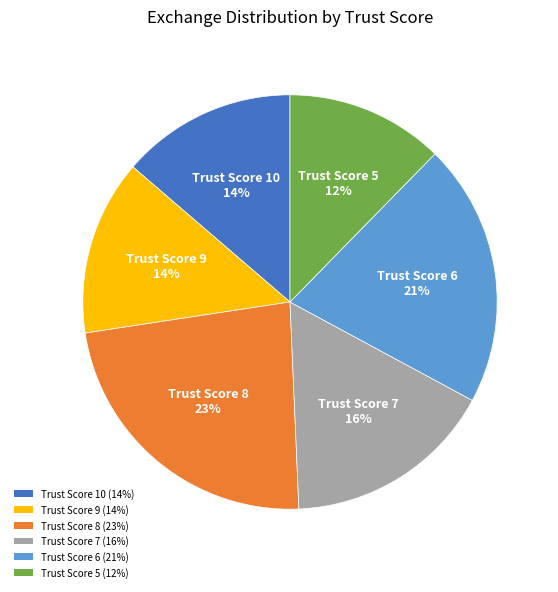

True or false: Trust Score 10 accounts for 14% of the total.

True